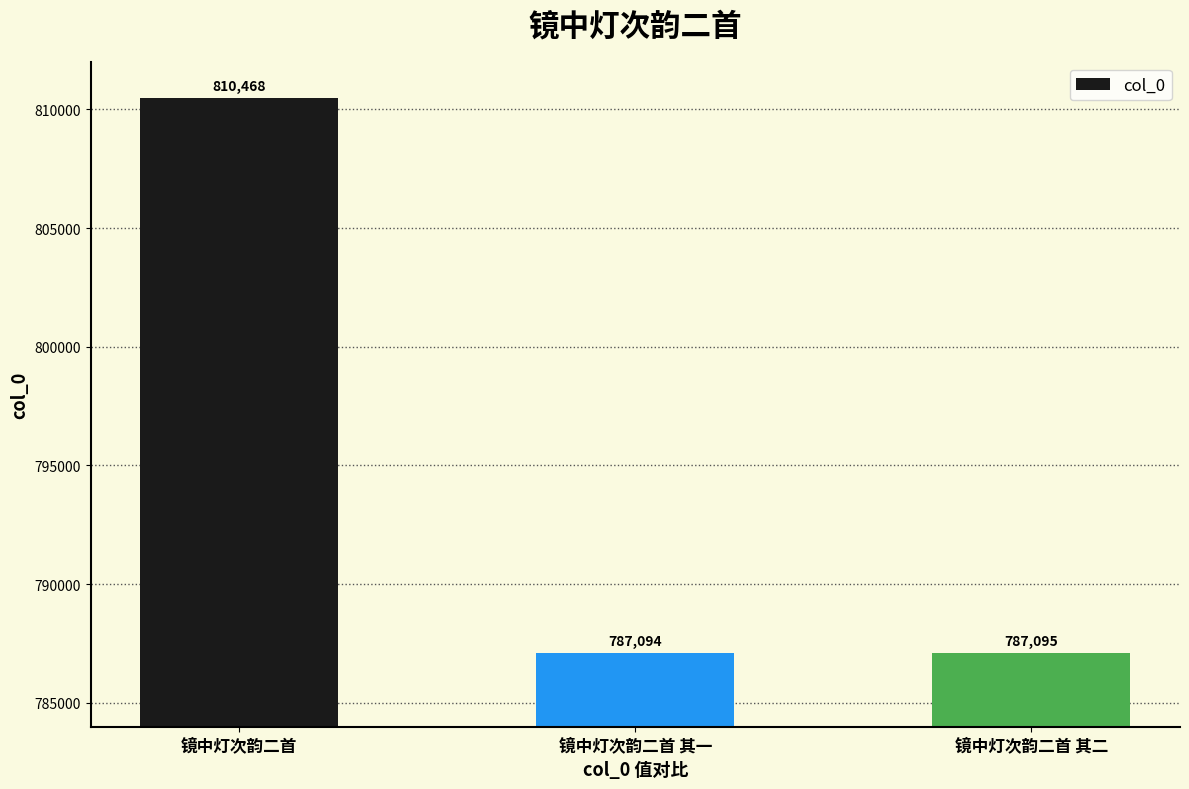

Is it true that the value at 镜中灯次韵二首 其二 is 787095?

True